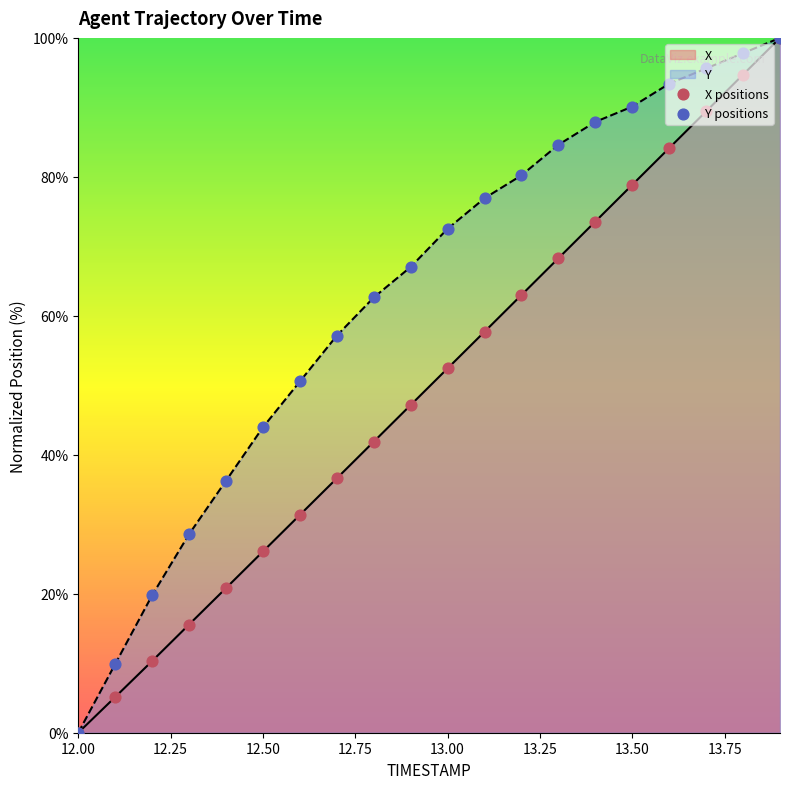

What are all the series names shown in the legend?

X, Y